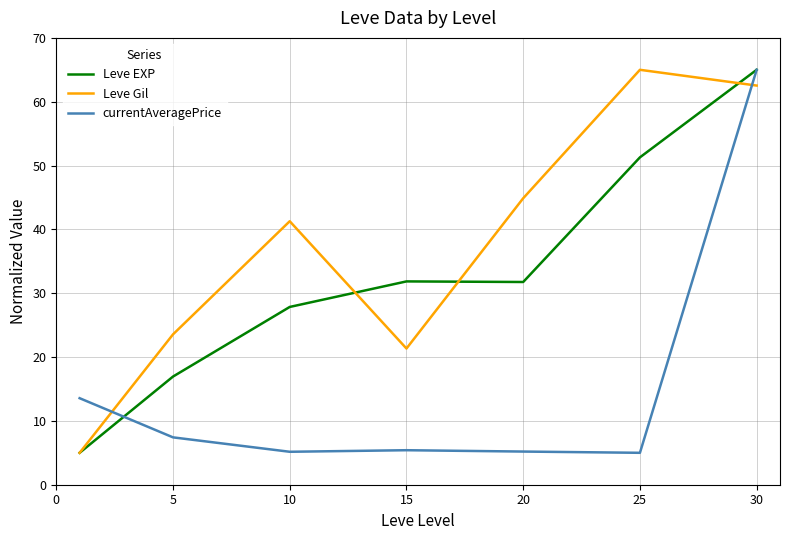

What is the maximum value shown in the chart?

65.0